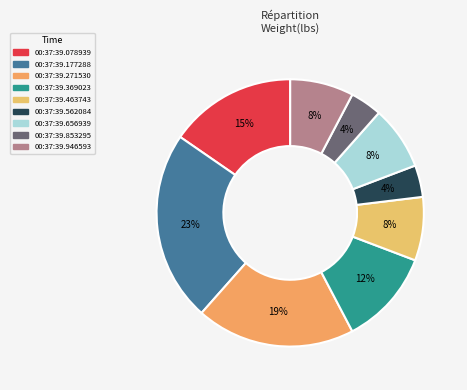

Combined, do 00:37:39.946593 and 00:37:39.853295 account for over 50%?

No